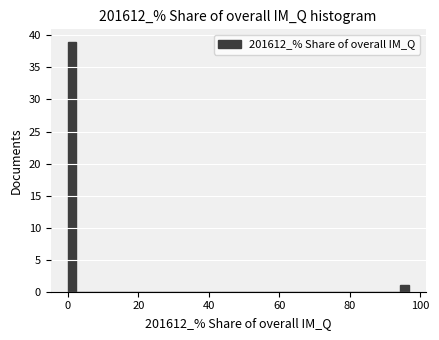

Around what value on the x-axis is the tallest bar? Give the approximate position of its centre, as read against the axis.

2